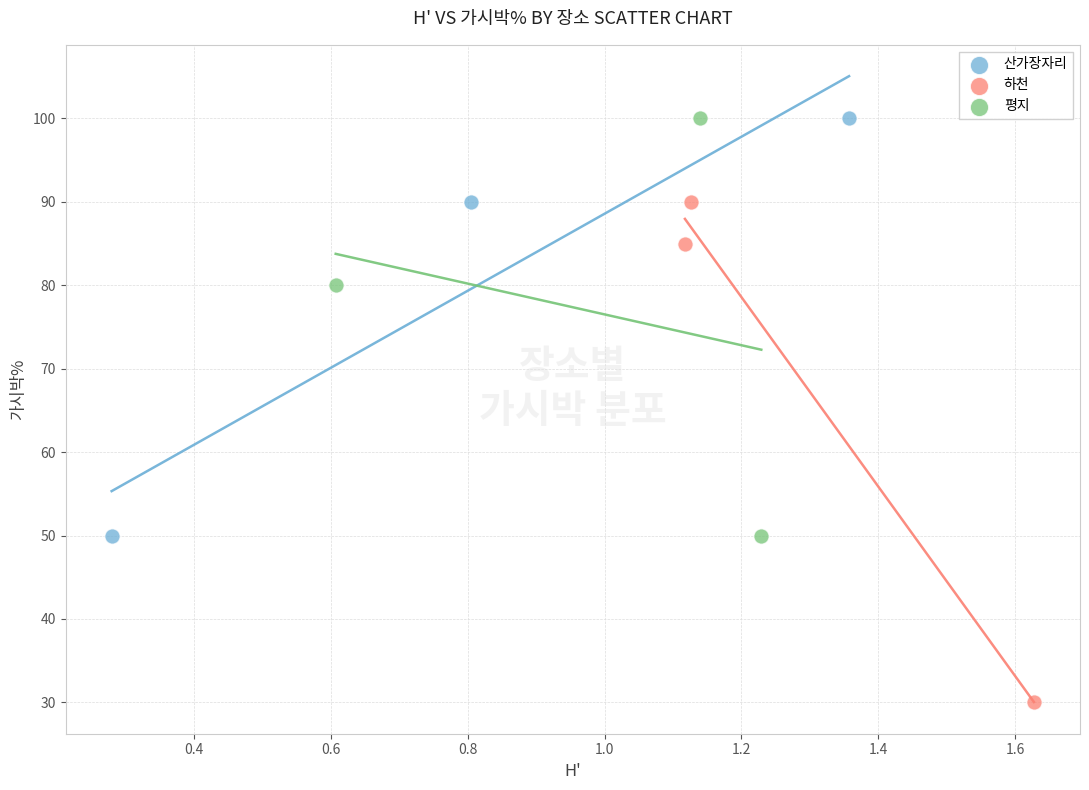

What are all the series names shown in the legend?

산가장자리, 하천, 평지